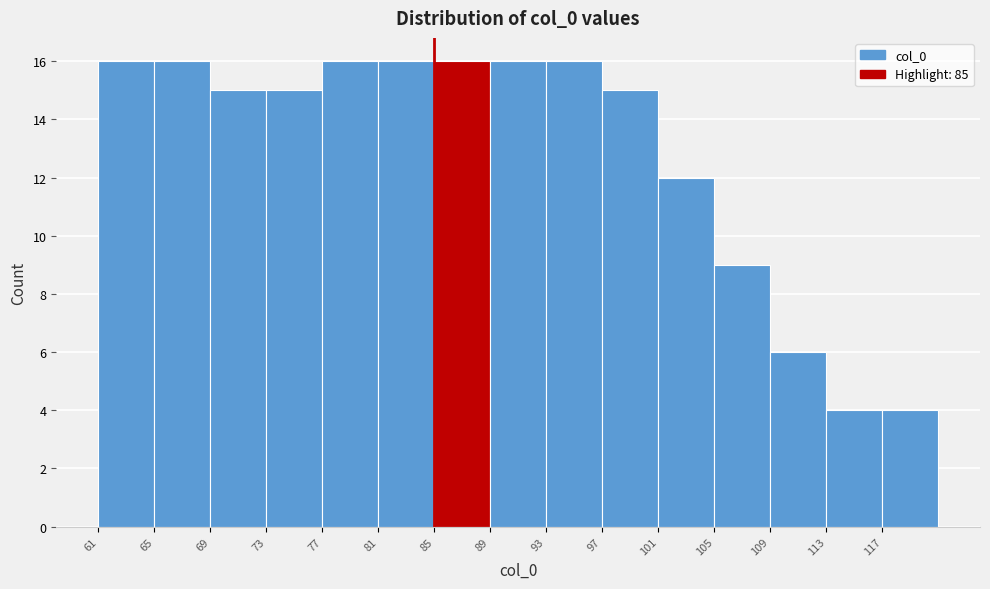

Reading left to right, list every bar in this chart as the range it spans on the x-axis followed by its height. The values are not printed on the chart, so give them approximately, as read against the axis.

61 to 65: 16
65 to 69: 16
69 to 73: 15
73 to 77: 15
77 to 81: 16
81 to 85: 16
85 to 89: 16
89 to 93: 16
93 to 97: 16
97 to 101: 15
101 to 105: 12
105 to 109: 9
109 to 113: 6
113 to 117: 4
117 to 121: 4